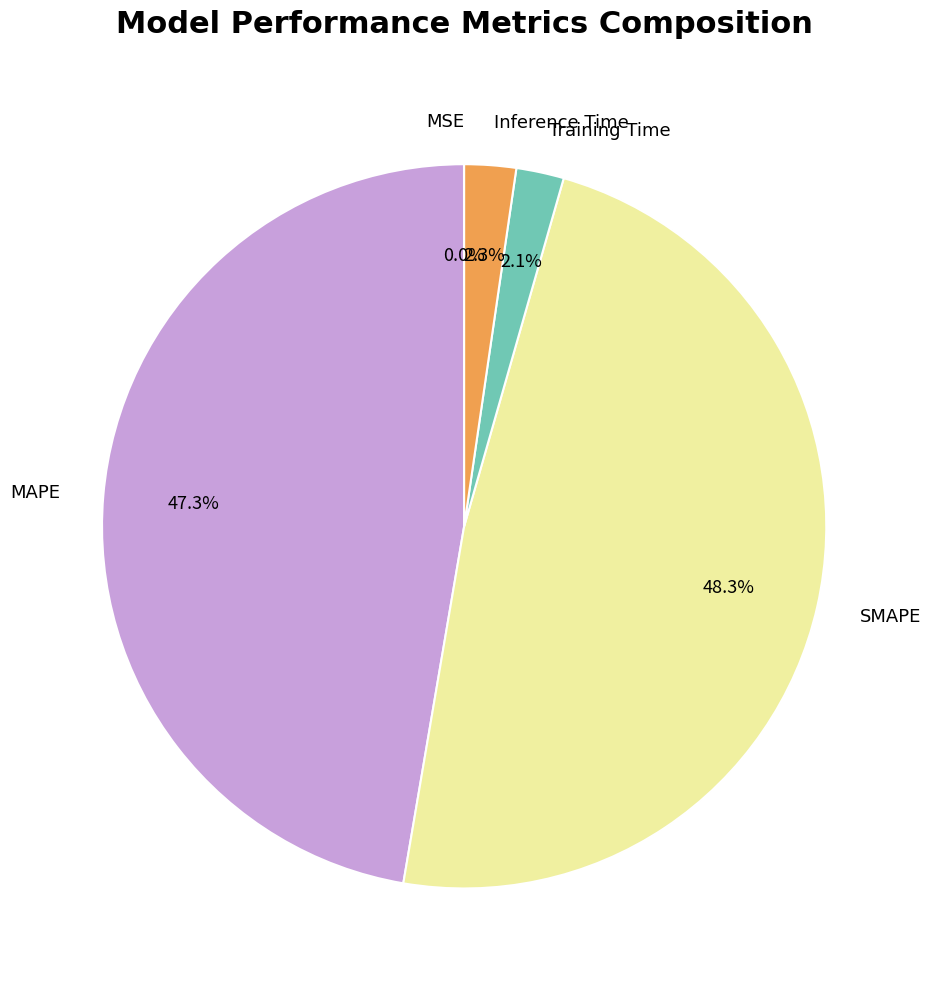

Is there any slice that represents more than half of the pie?

No